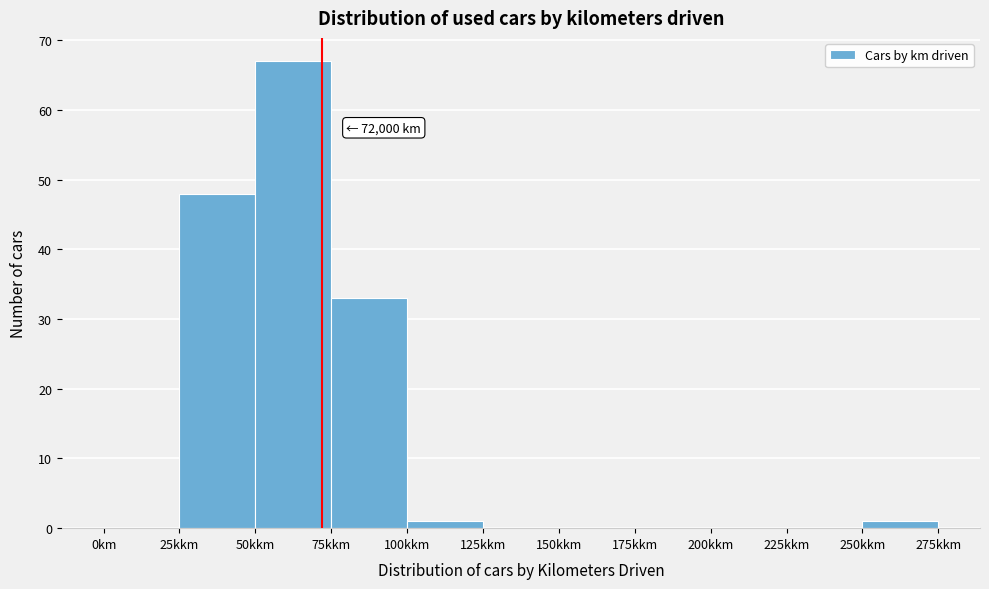

Reading left to right, transcribe all the data shown in this chart.

0km=0	25kkm=48	50kkm=67	75kkm=33	100kkm=1	125kkm=0	150kkm=0	175kkm=0	200kkm=0	225kkm=0	250kkm=1